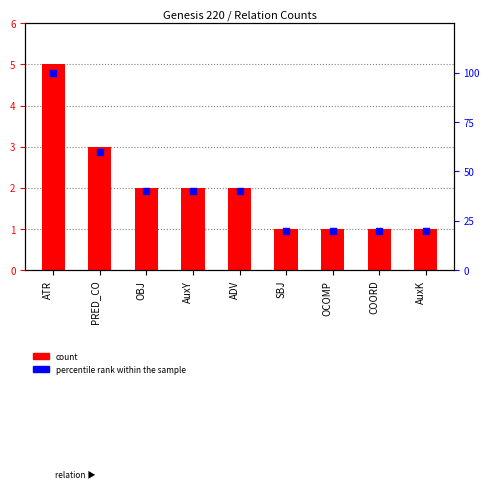

At which category is the sum across all series the highest?

ATR